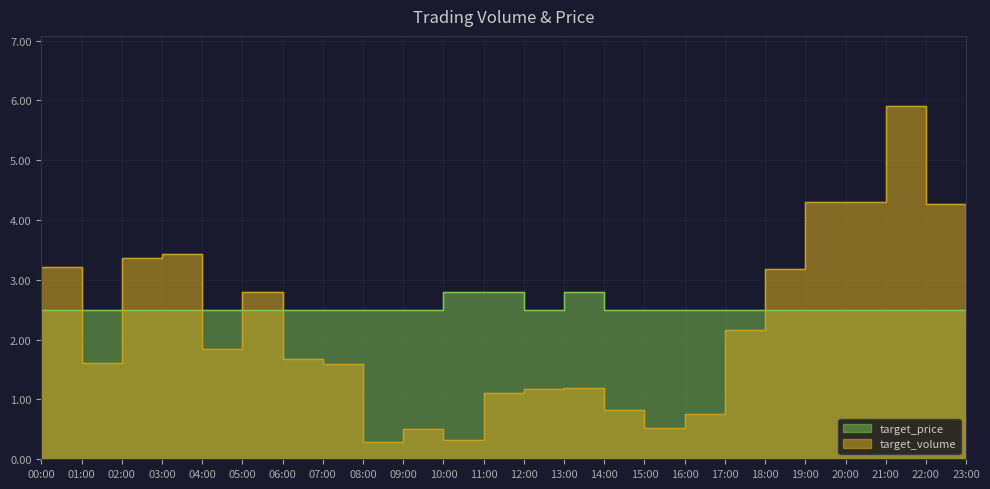

Where is the first local maximum for target_price?

13:00